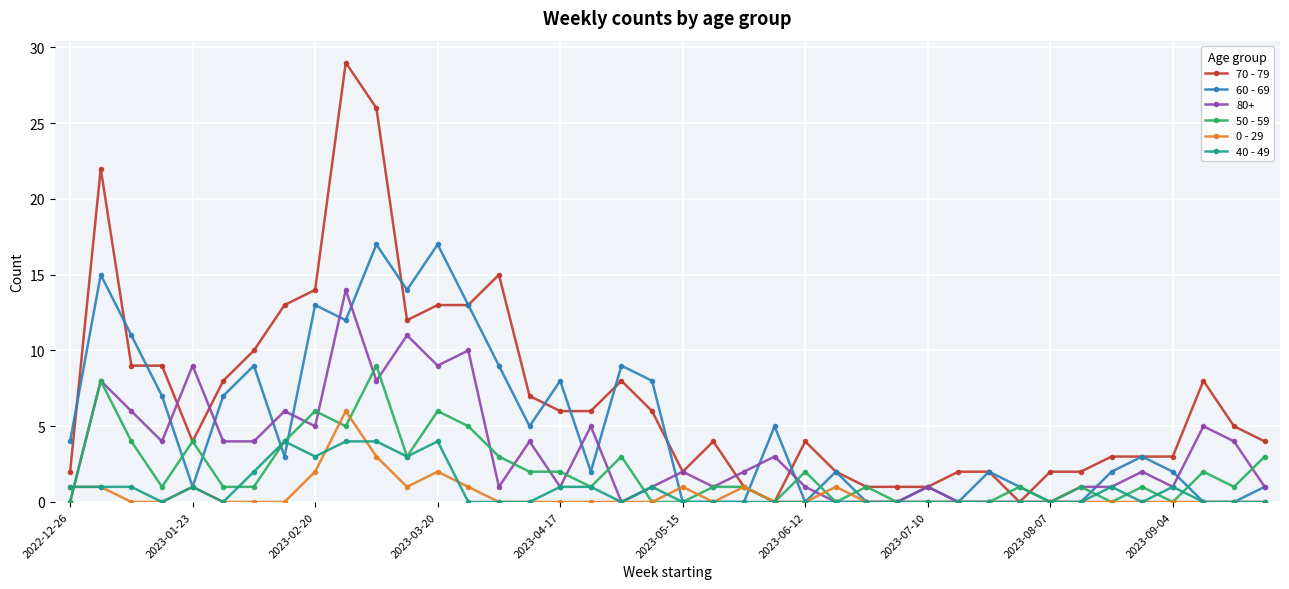

How many 50 - 59 values are between 0 and 3?

31